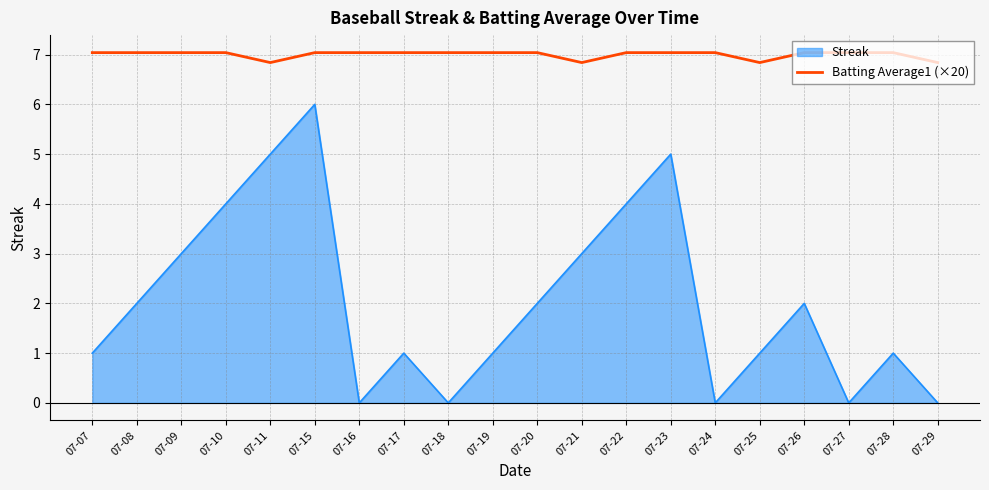

Does the chart display data point markers on the line(s)?

No